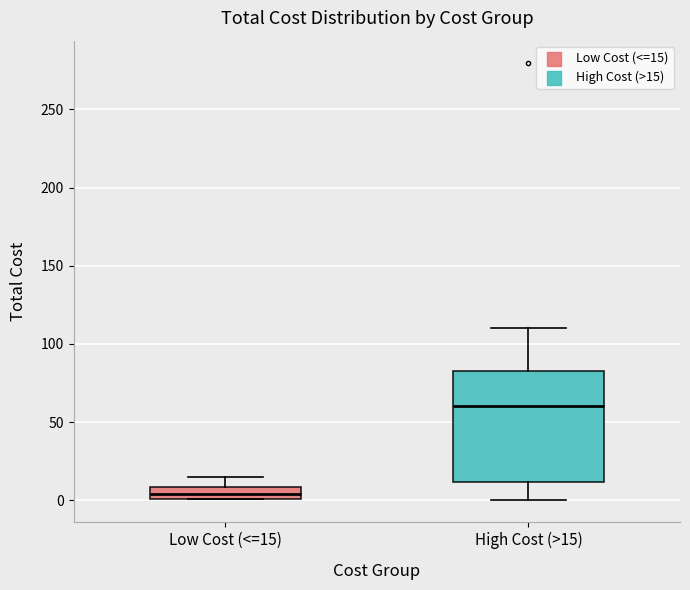

Reading left to right, transcribe this box plot: for each box, give where its median line is, the range the box spans, and where its two whiskers end, as read against the y-axis. The values are not printed on the chart, so give them approximately, as read against the axis.

Low Cost (<=15): median 5, box 0 to 10, whiskers 0 to 15
High Cost (>15): median 60, box 10 to 85, whiskers 0 to 110